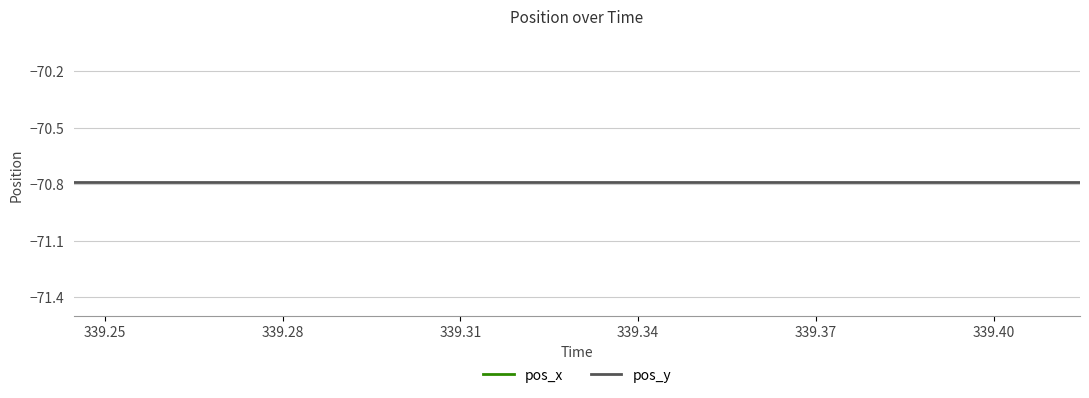

Is it true that pos_y equals -121.6 at 339.25?

False